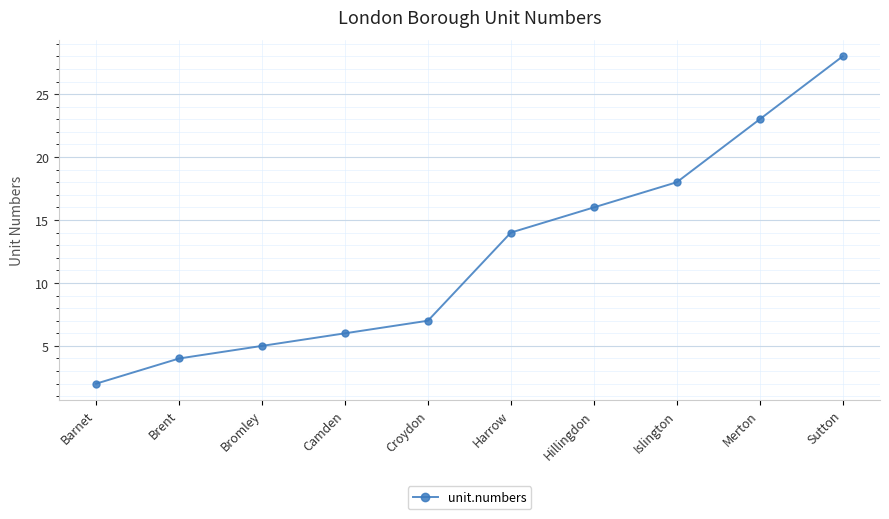

Which category has the lowest value across all series?

Barnet